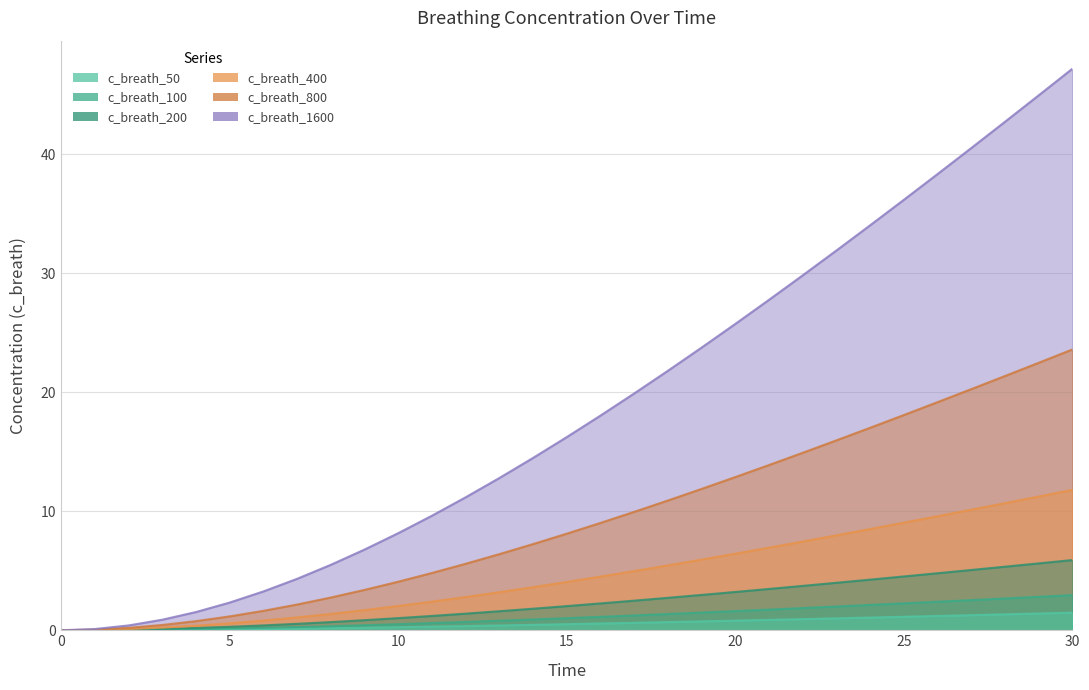

Between 16 and 28, which series saw the biggest shift?

c_breath_1600